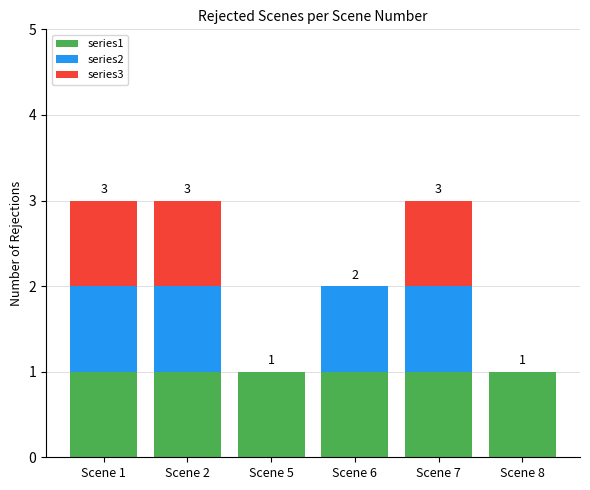

The series1 series shows 0 at Scene 2. True or false?

False